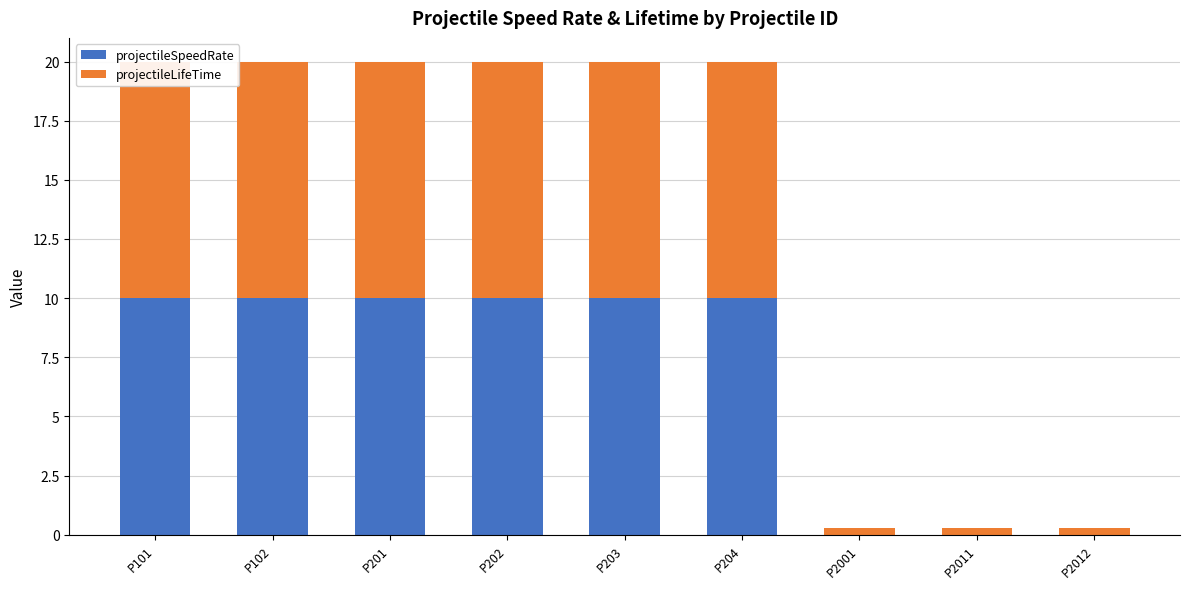

Which series has the largest range (max minus min)?

projectileSpeedRate